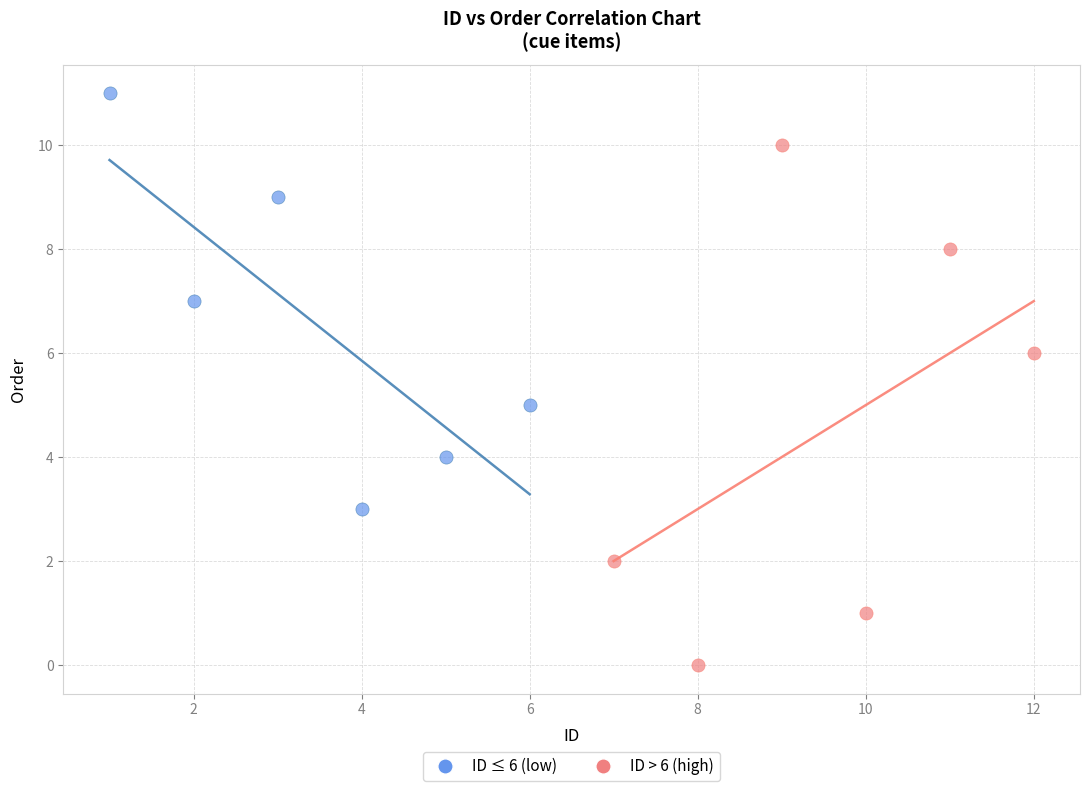

Which series has the largest Y range (max minus min)?

ID > 6 (high)